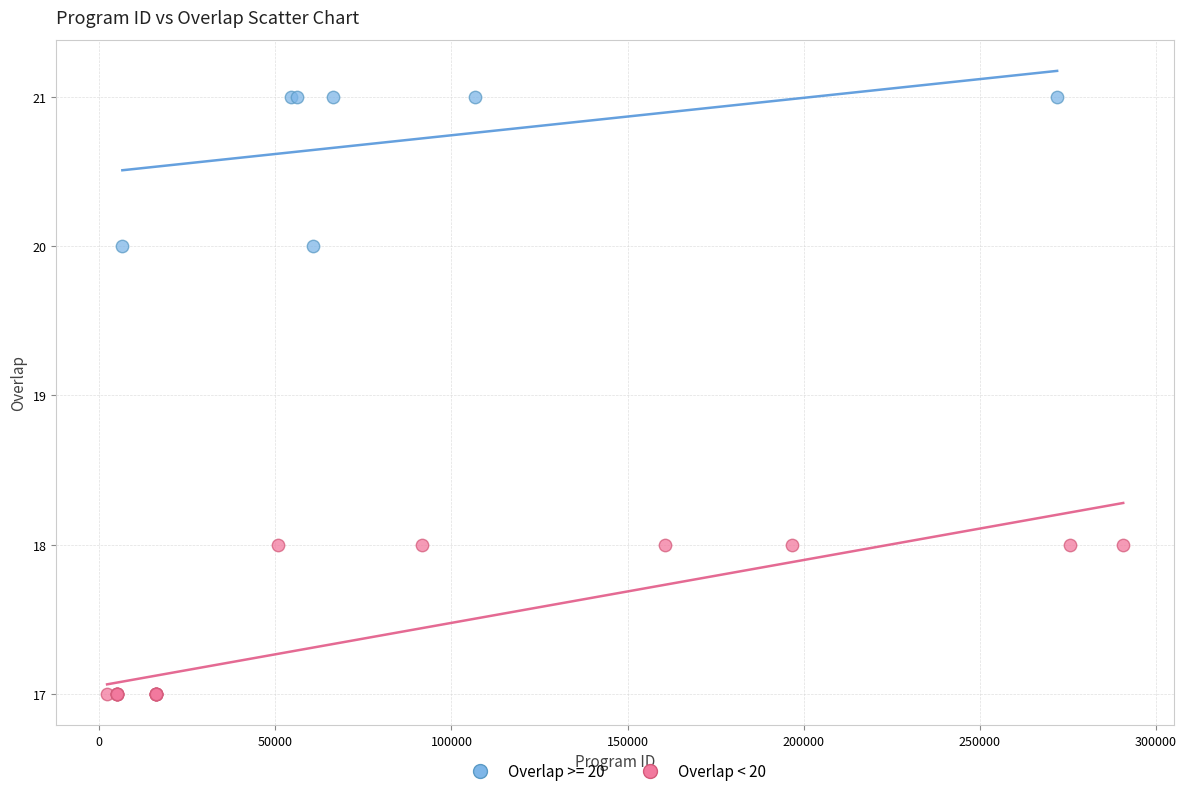

Which series reaches the minimum Y coordinate?

Overlap < 20